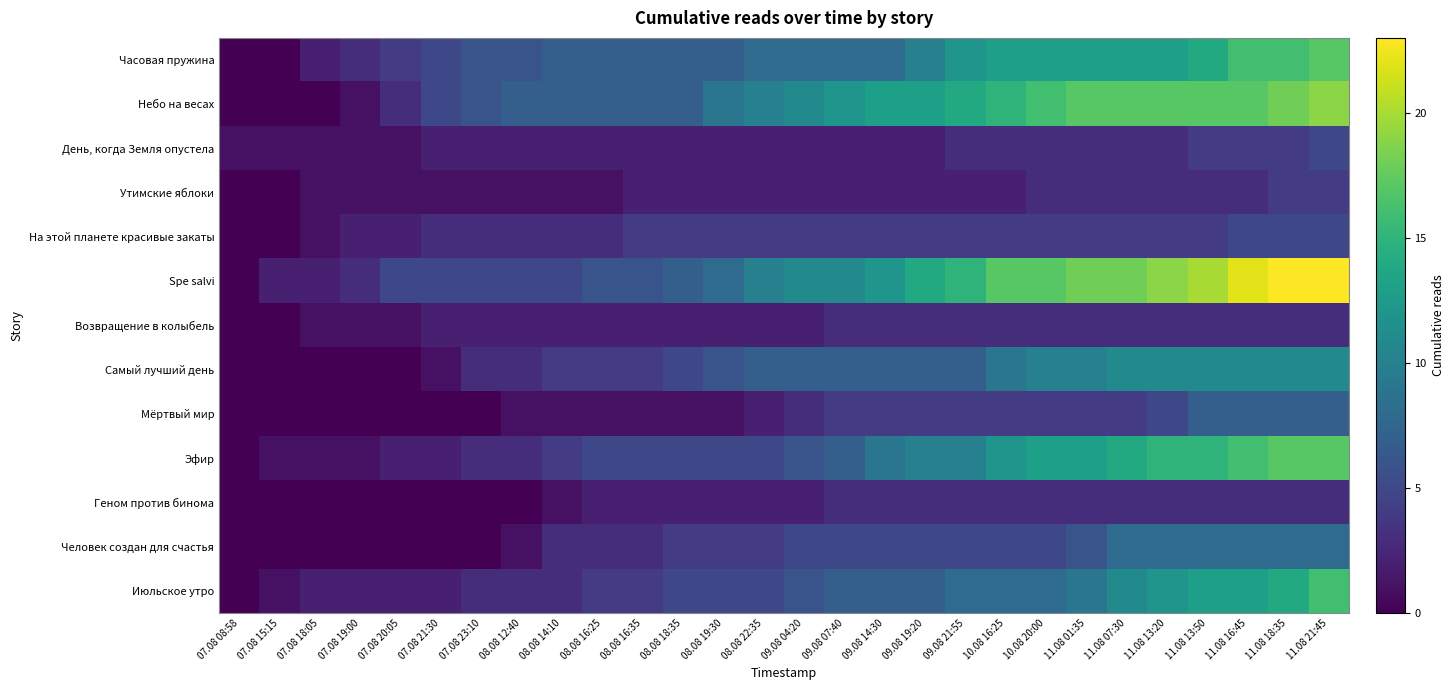

Which series has the largest range (max minus min)?

Spe salvi